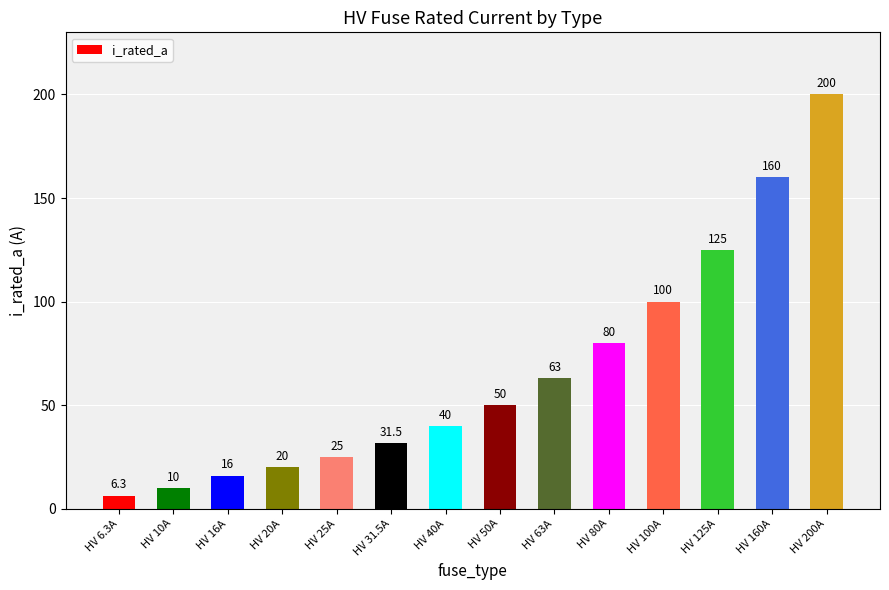

The chart shows a value of 20.0 at HV 20A. True or false?

True